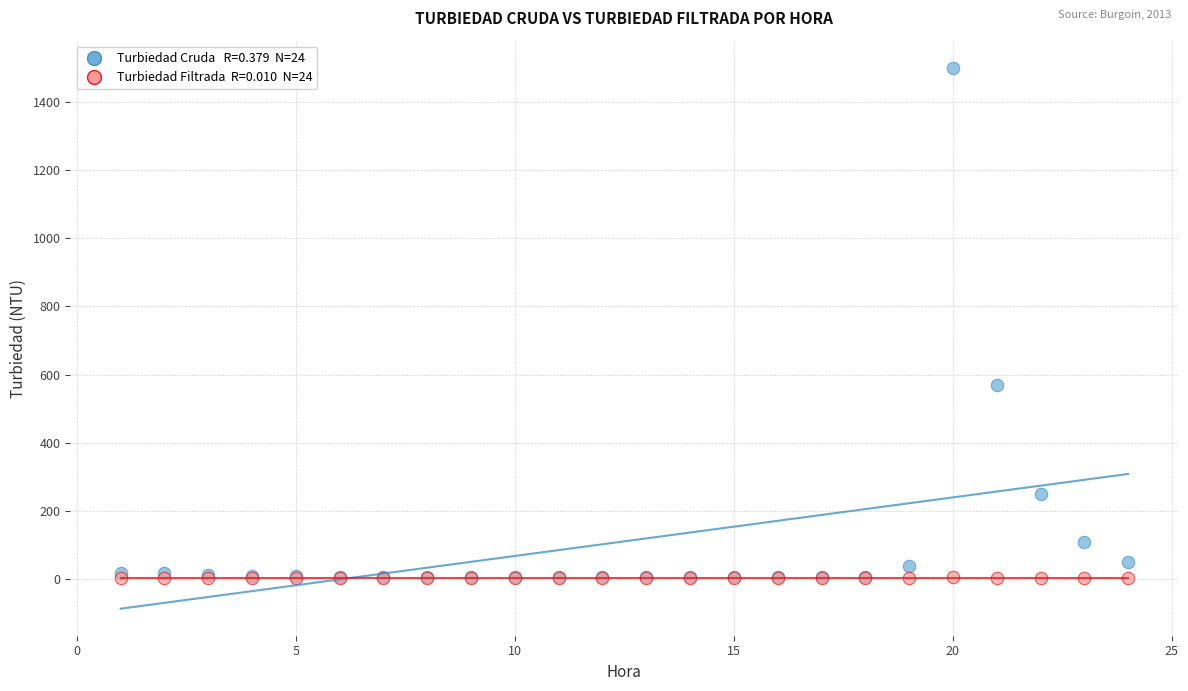

Across all series, what Y value is closest to 751?

570.0